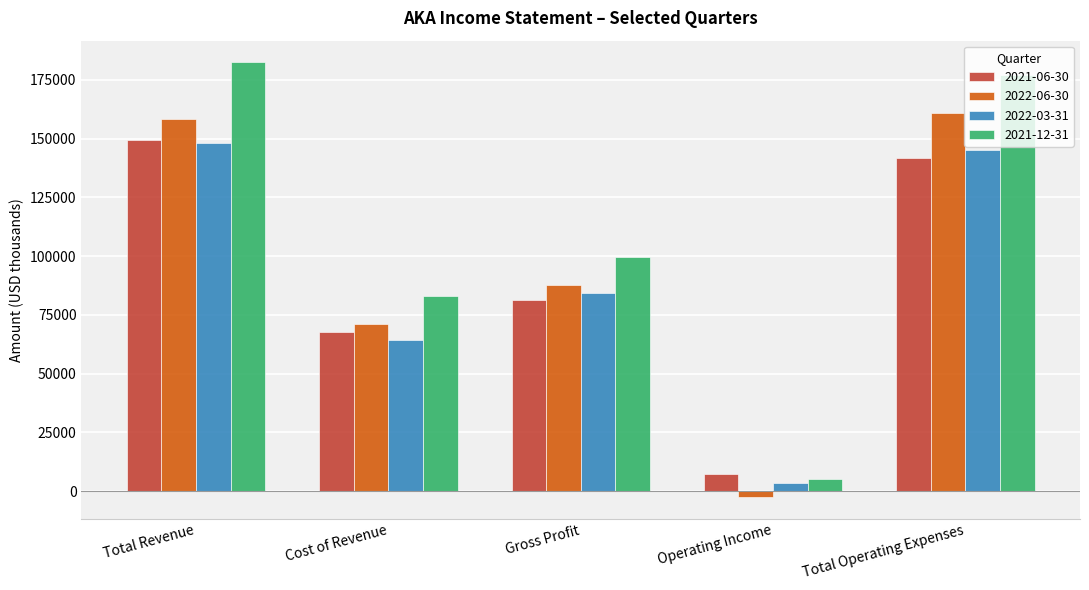

At which label is 2021-06-30 closest to 78250?

Gross Profit